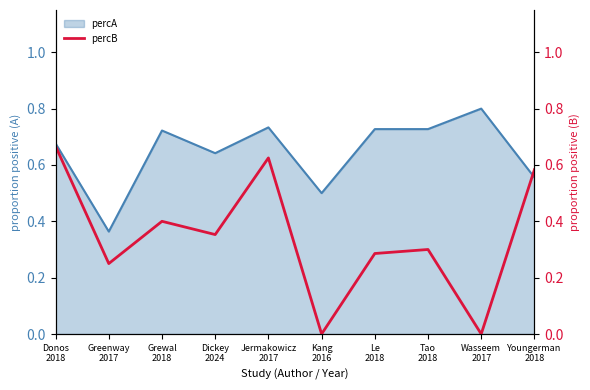

What is the difference between the maximum and second lowest values?

0.7